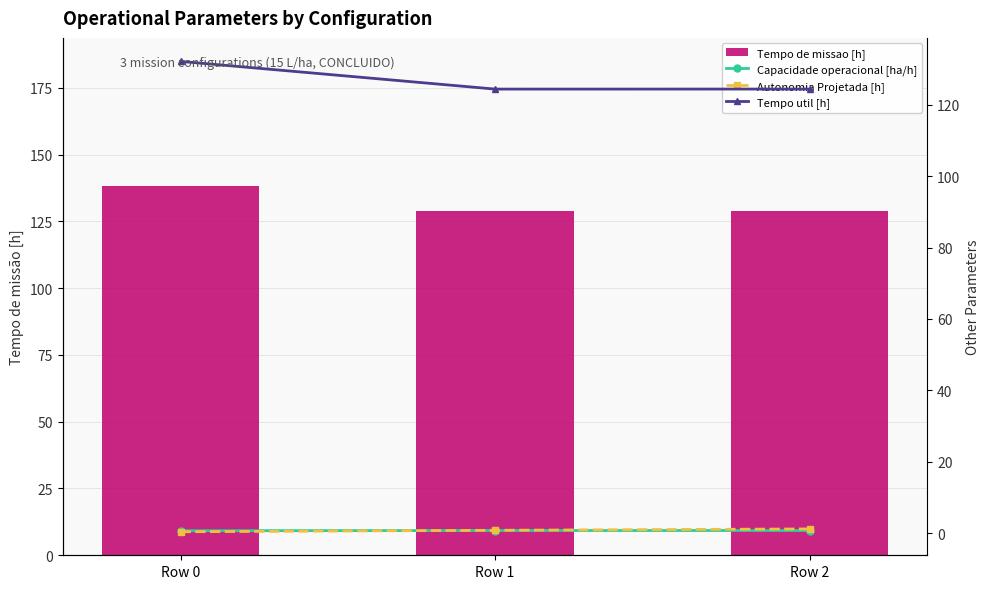

Which series has the largest total across all categories?

Tempo de missao [h]